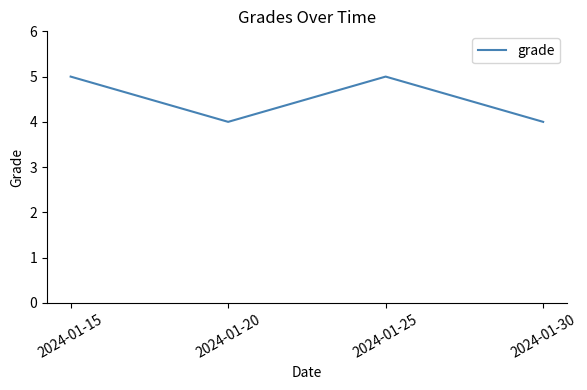

At which category does the data reach its first local peak?

2024-01-25